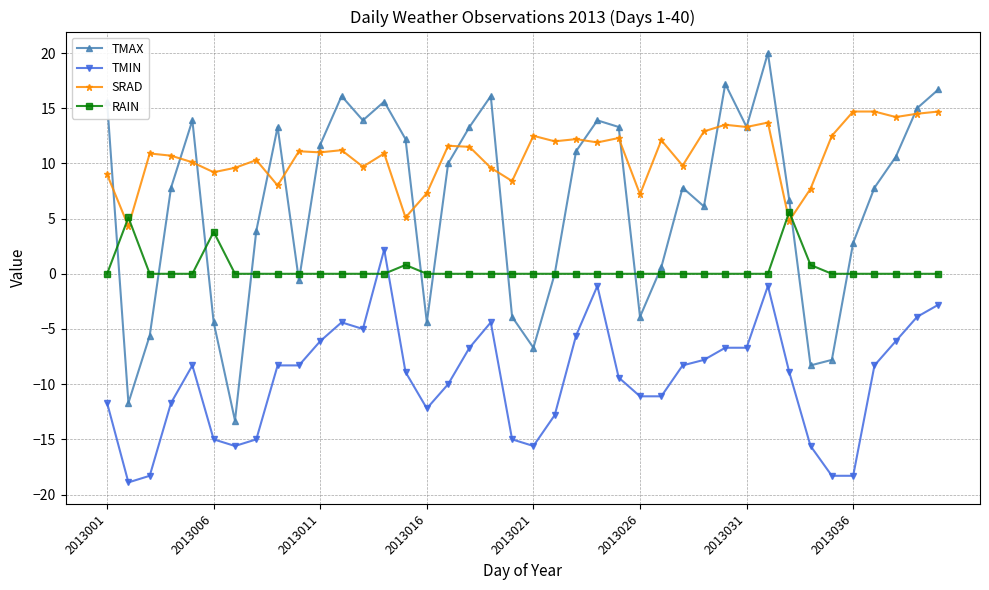

What is the minimum value for TMIN?

-18.9